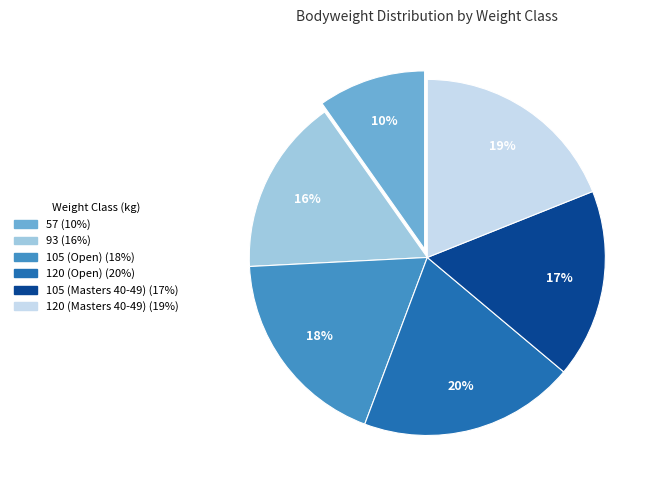

Is the sum of 57 and 120 (Masters 40-49) greater than half?

No